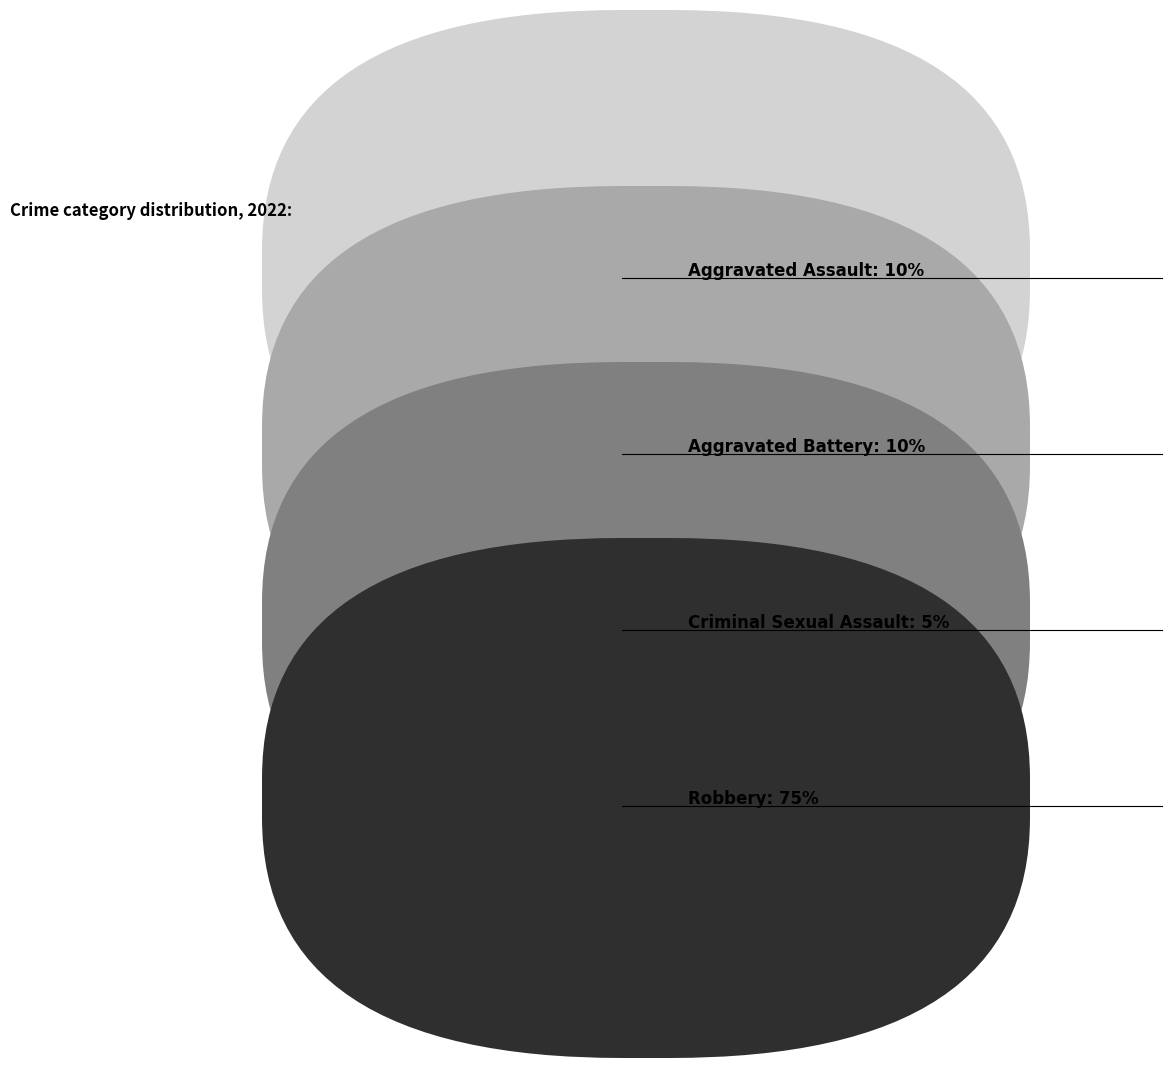

Does any single category account for the majority?

Yes